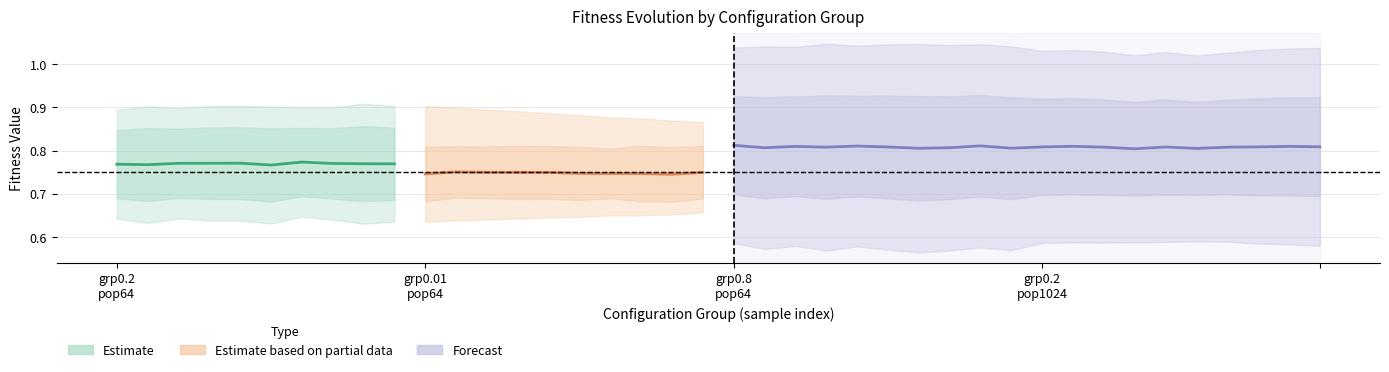

At how many categories does at least one series exceed 0?

40